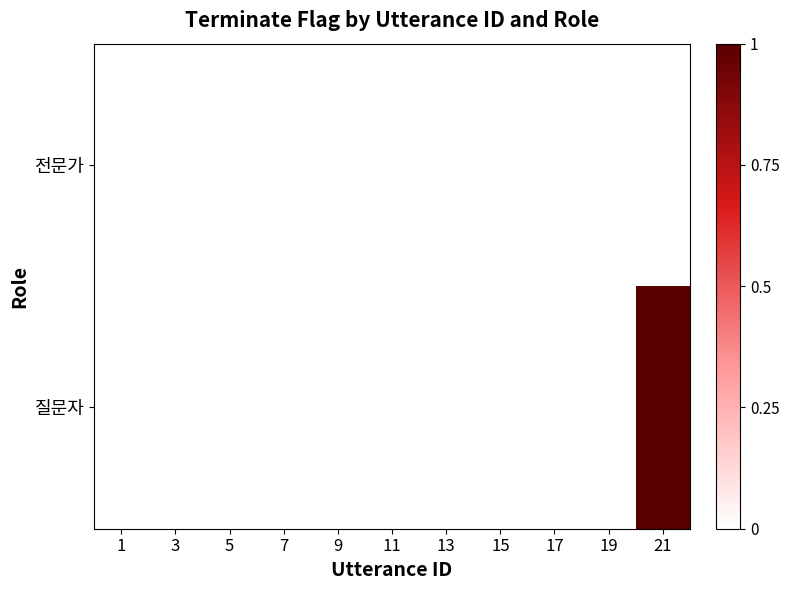

Reading left to right, what are all the values shown in this chart?

질문자: 1=0	3=0	5=0	7=0	9=0	11=0	13=0	15=0	17=0	19=0	21=1
전문가: 1=0	3=0	5=0	7=0	9=0	11=0	13=0	15=0	17=0	19=0	21=0